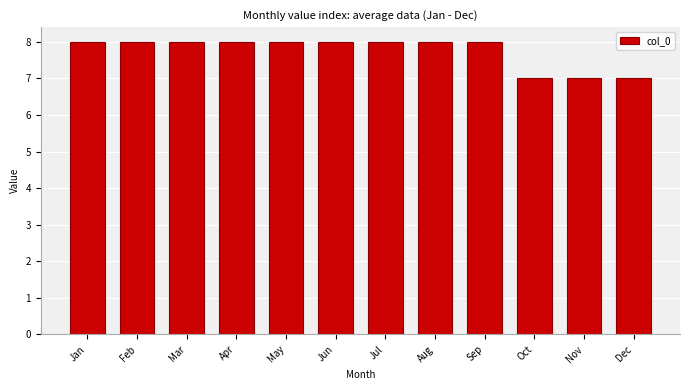

Reading left to right, list all the values displayed in this chart.

8	8	8	8	8	8	8	8	8	7	7	7